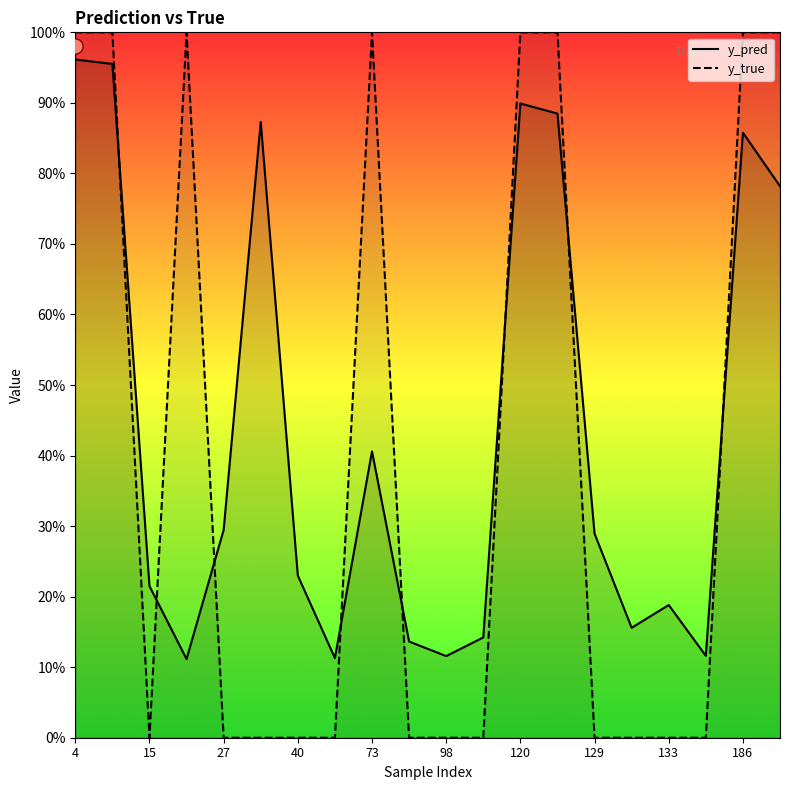

Which series has the largest total across all categories?

y_pred